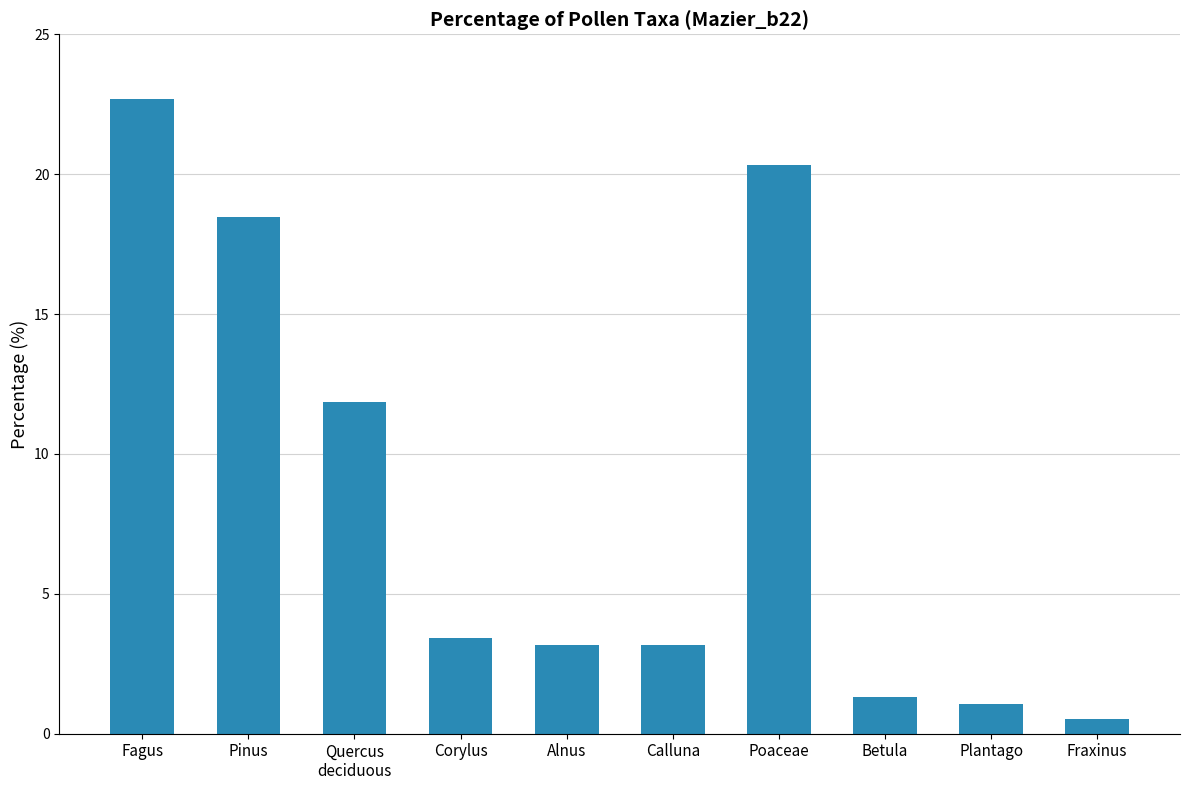

How many data points are less than 3?

3